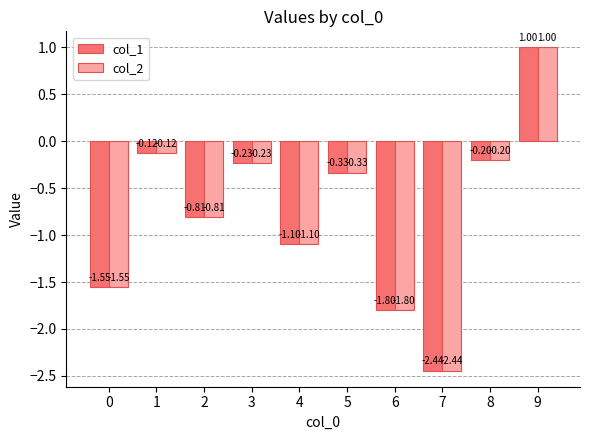

How many distinct data groups are displayed?

2